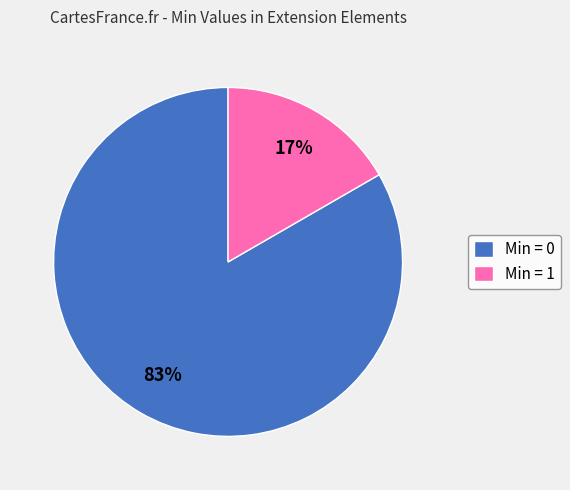

How many slices are in this pie chart?

2